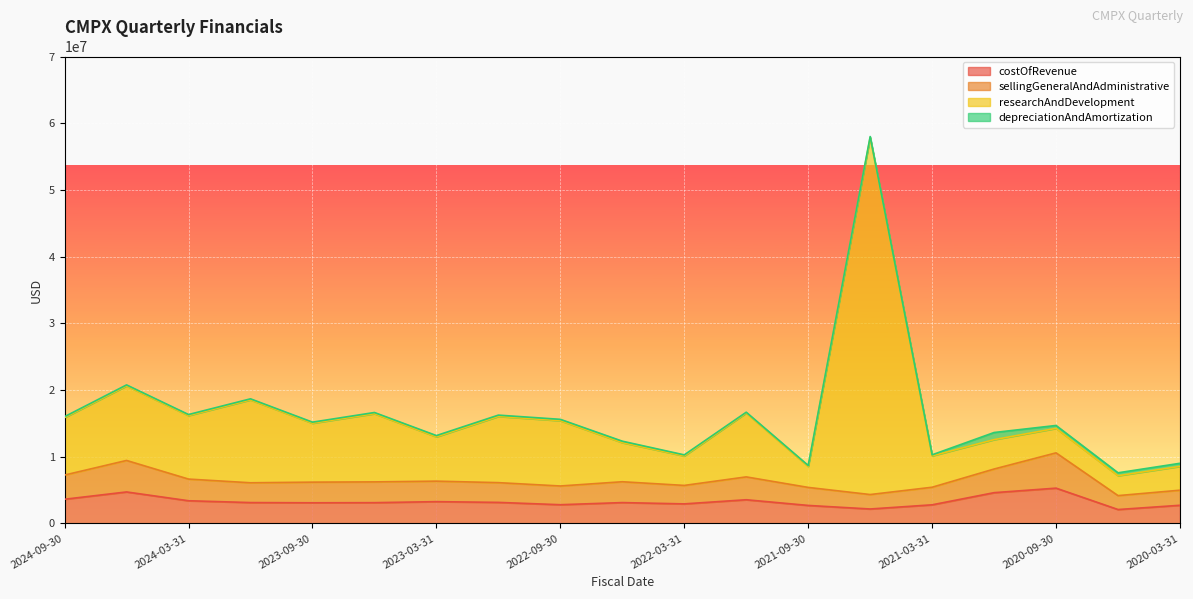

What are all the series names shown in the legend?

costOfRevenue, sellingGeneralAndAdministrative, researchAndDevelopment, depreciationAndAmortization